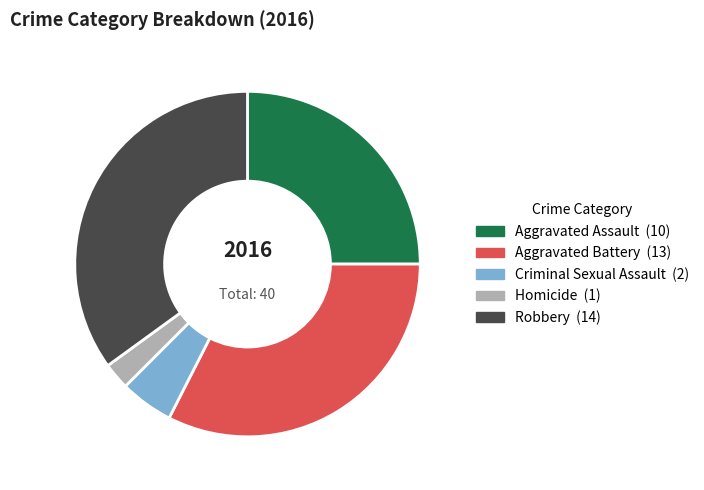

What is the largest slice in the pie chart?

Robbery